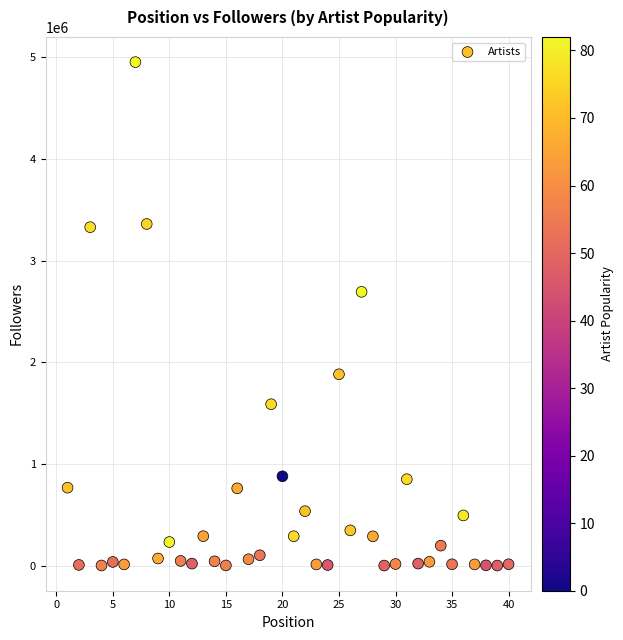

What Y value in the scatter plot is closest to 2475917?

2692228